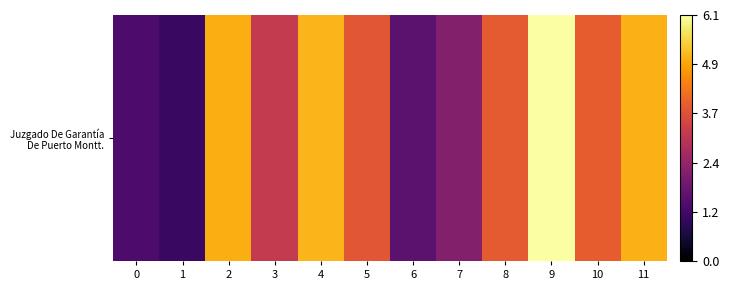

The value at 11 is 2.9. True or false?

False